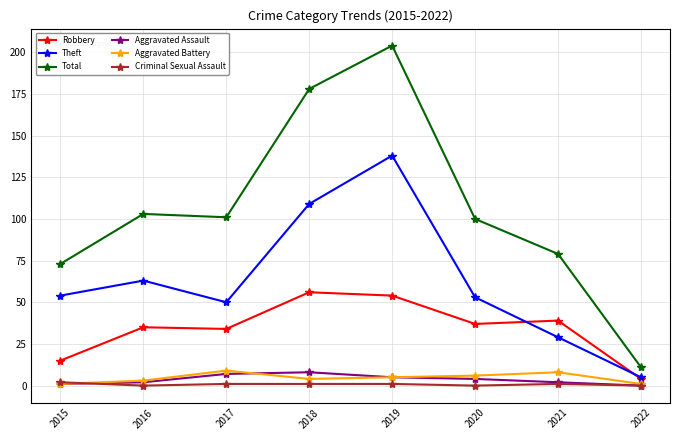

At which category does the chart reach its peak across all series?

2019